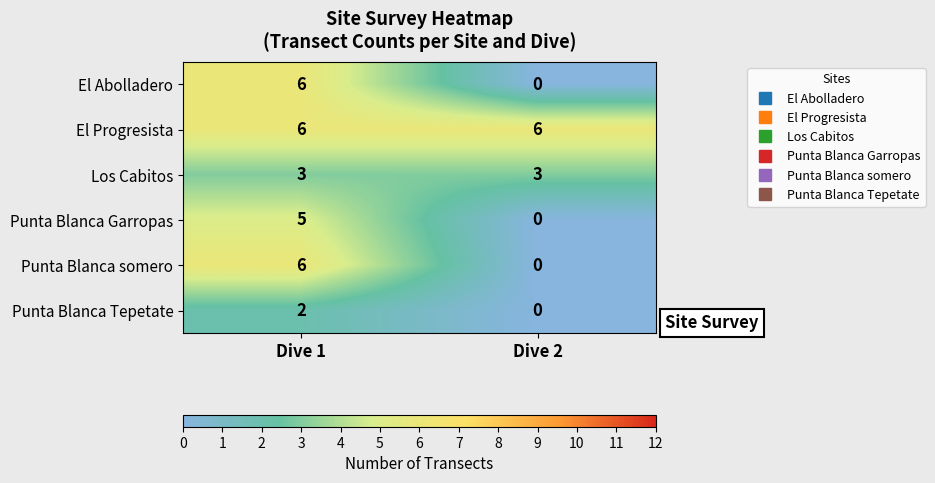

Read the El Abolladero value at Dive 1.

6